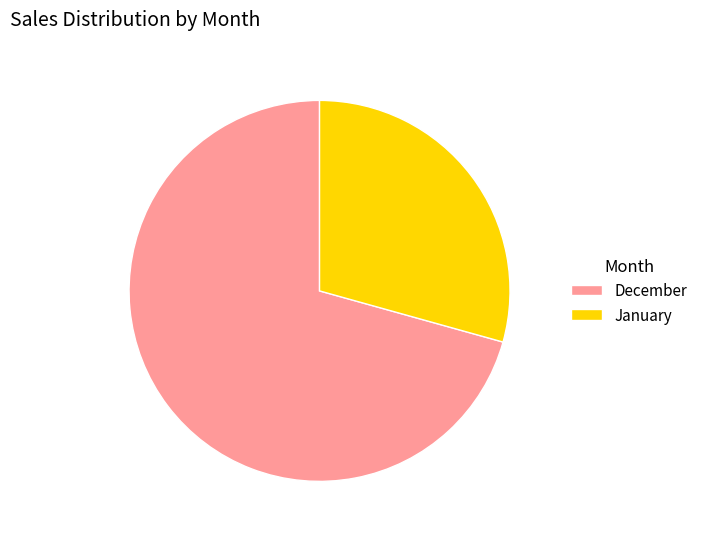

How many segments does this pie chart have?

2